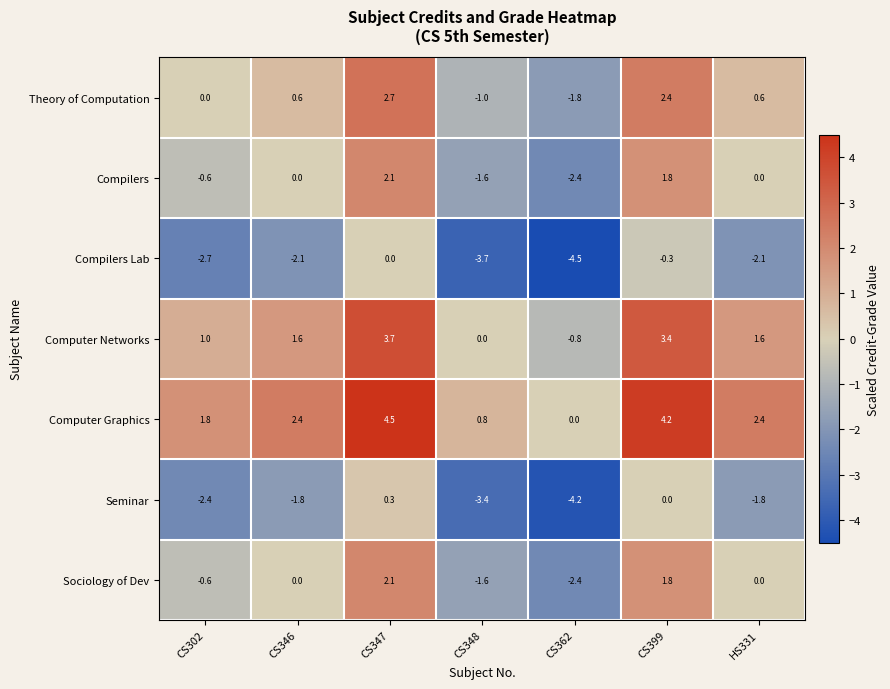

What is the total value across all series at CS362?

-16.1